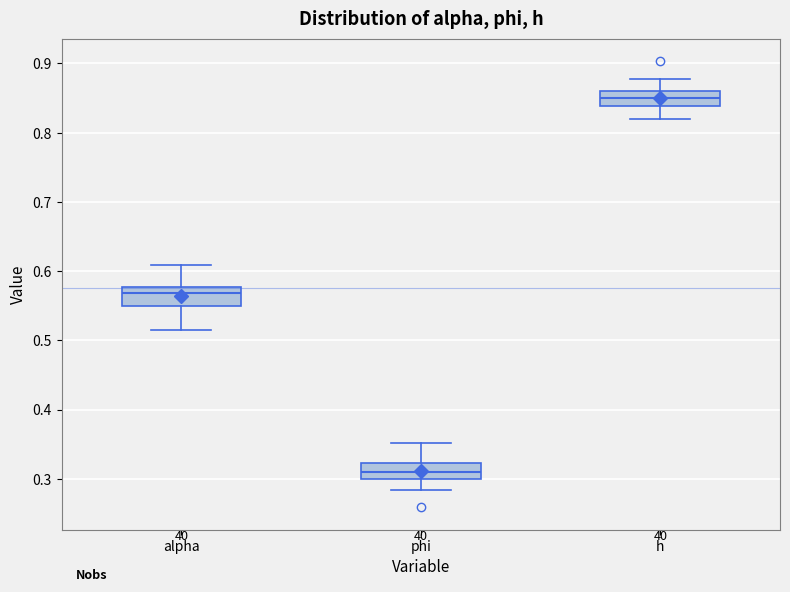

Reading left to right, transcribe this box plot: for each box, give where its median line is, the range the box spans, and where its two whiskers end, as read against the y-axis. The values are not printed on the chart, so give them approximately, as read against the axis.

alpha: median 0.57, box 0.55 to 0.58, whiskers 0.52 to 0.61
phi: median 0.31, box 0.30 to 0.32, whiskers 0.28 to 0.35
h: median 0.85, box 0.84 to 0.86, whiskers 0.82 to 0.88